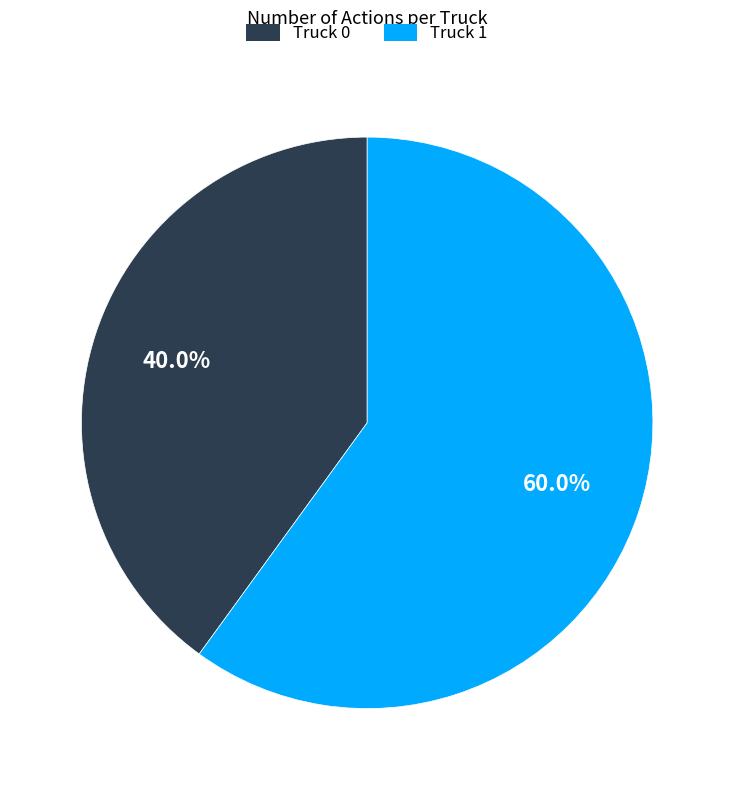

To the nearest percent, what is the difference between the Truck 1 and Truck 0 slice percentages?

20%